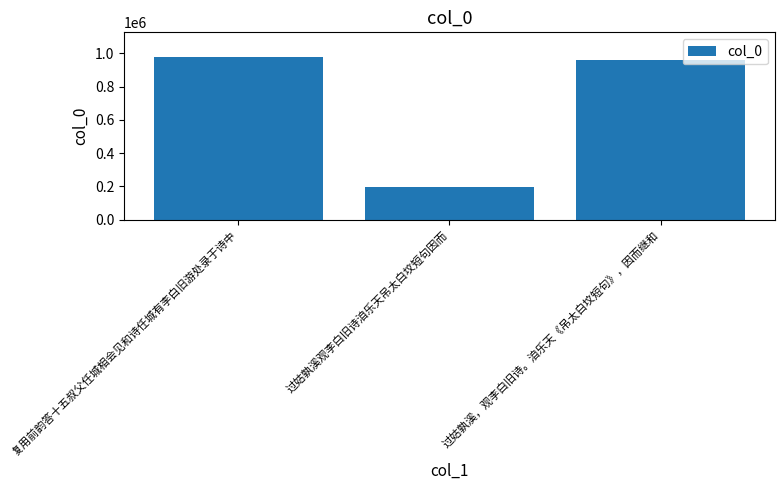

At which category does the chart reach its minimum across all series?

过姑孰溪观李白旧诗洎乐天吊太白坟短句因而